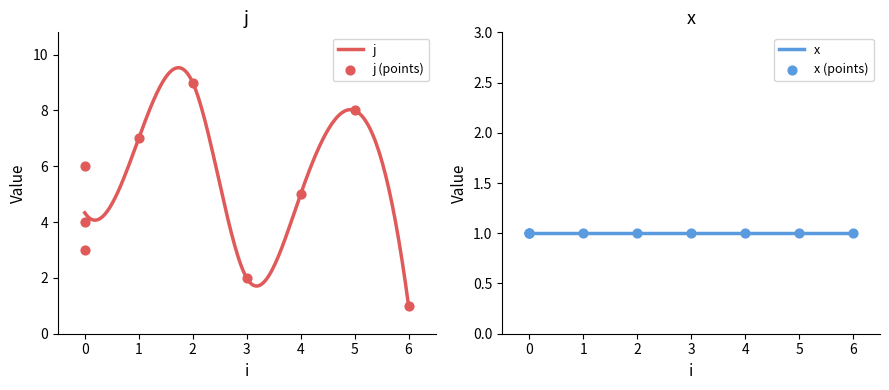

What is the change in value from 2 to 3?

-7